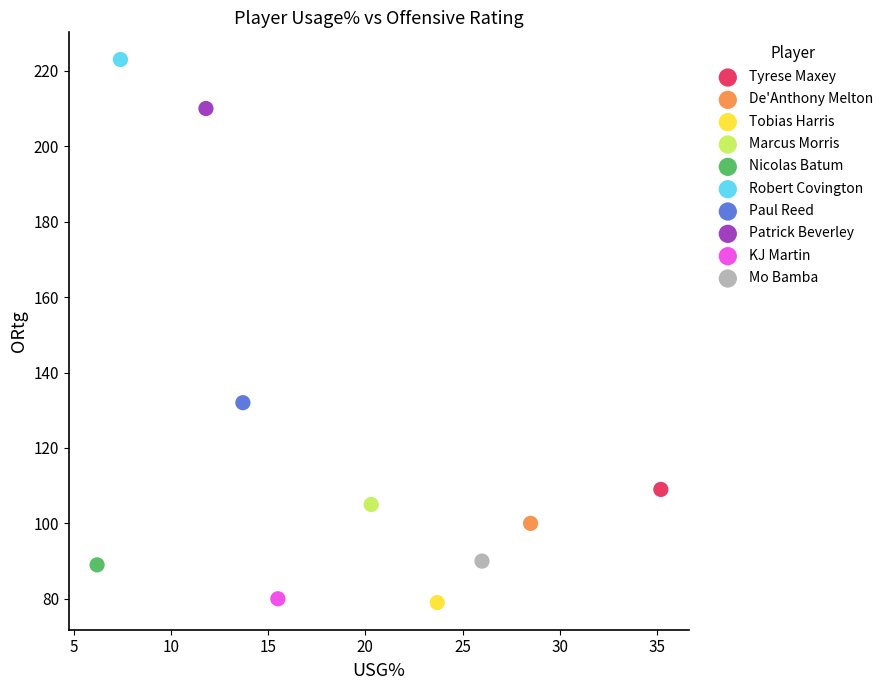

What are all the series names shown in the legend?

Tyrese Maxey, De'Anthony Melton, Tobias Harris, Marcus Morris, Nicolas Batum, Robert Covington, Paul Reed, Patrick Beverley, KJ Martin, Mo Bamba